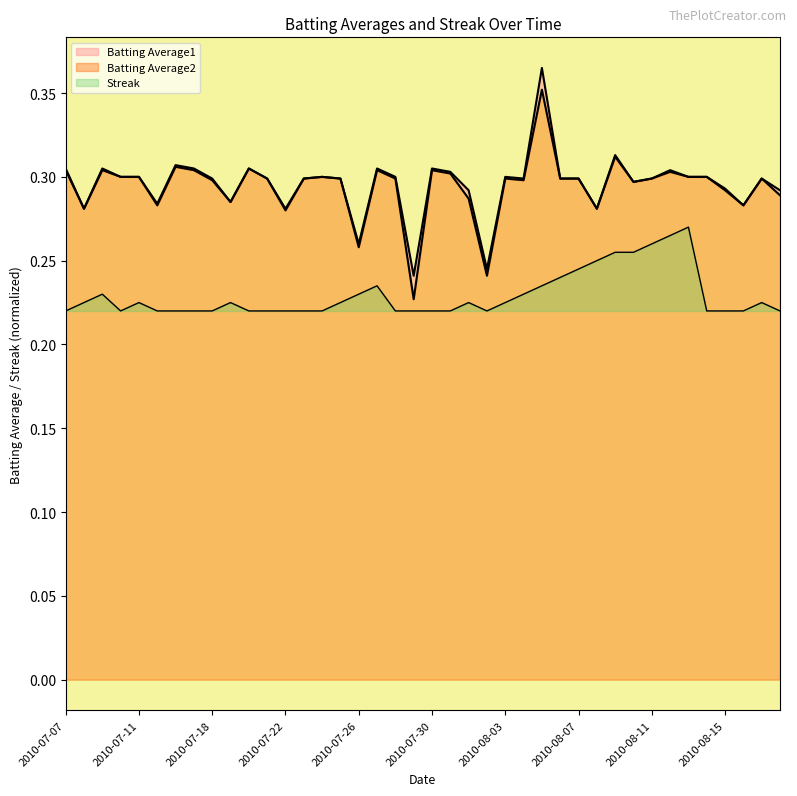

In Batting Average2, how many points are lower than both neighbors (excluding endpoints)?

11